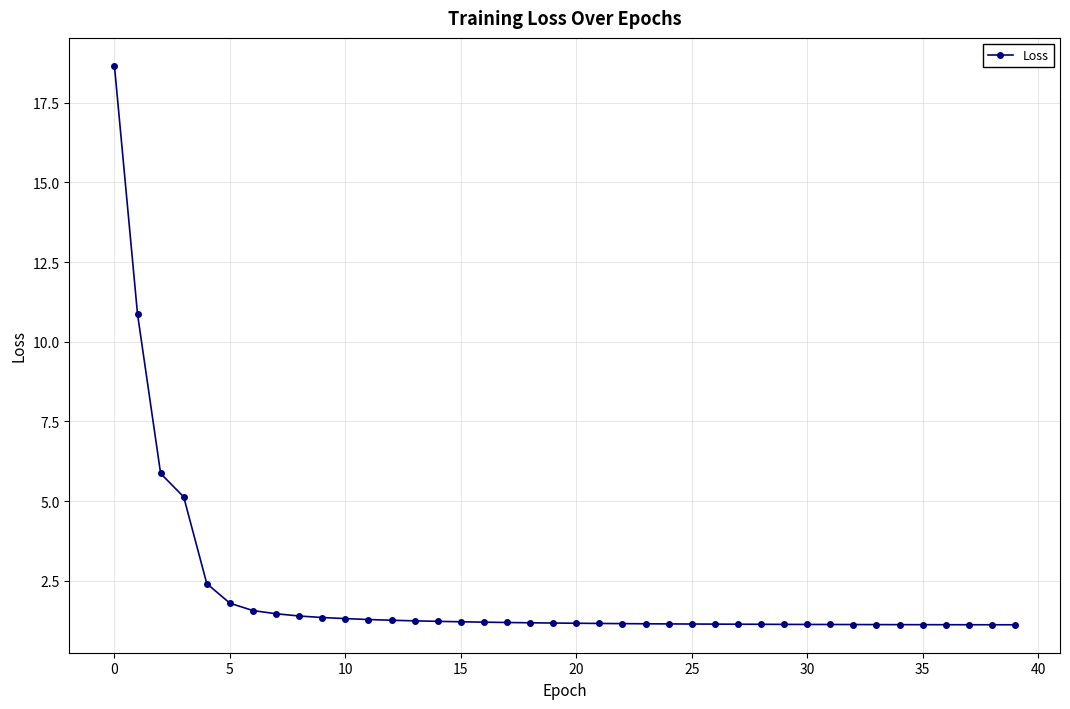

What is the greatest value displayed?

18.7